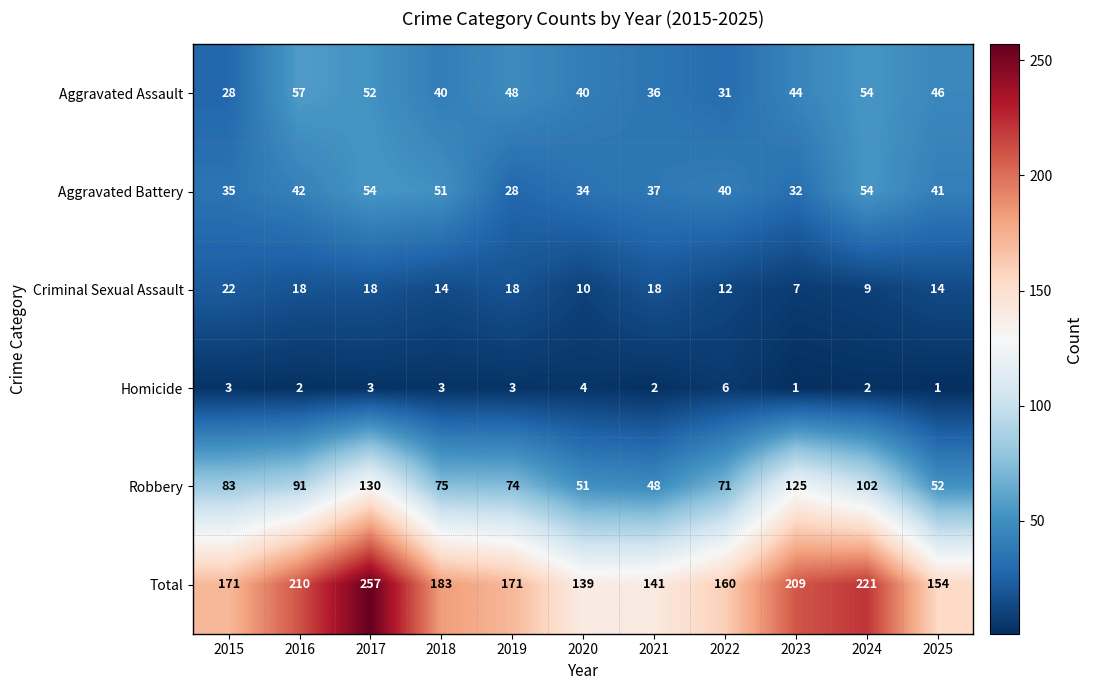

Which series has the largest total across all categories?

Total